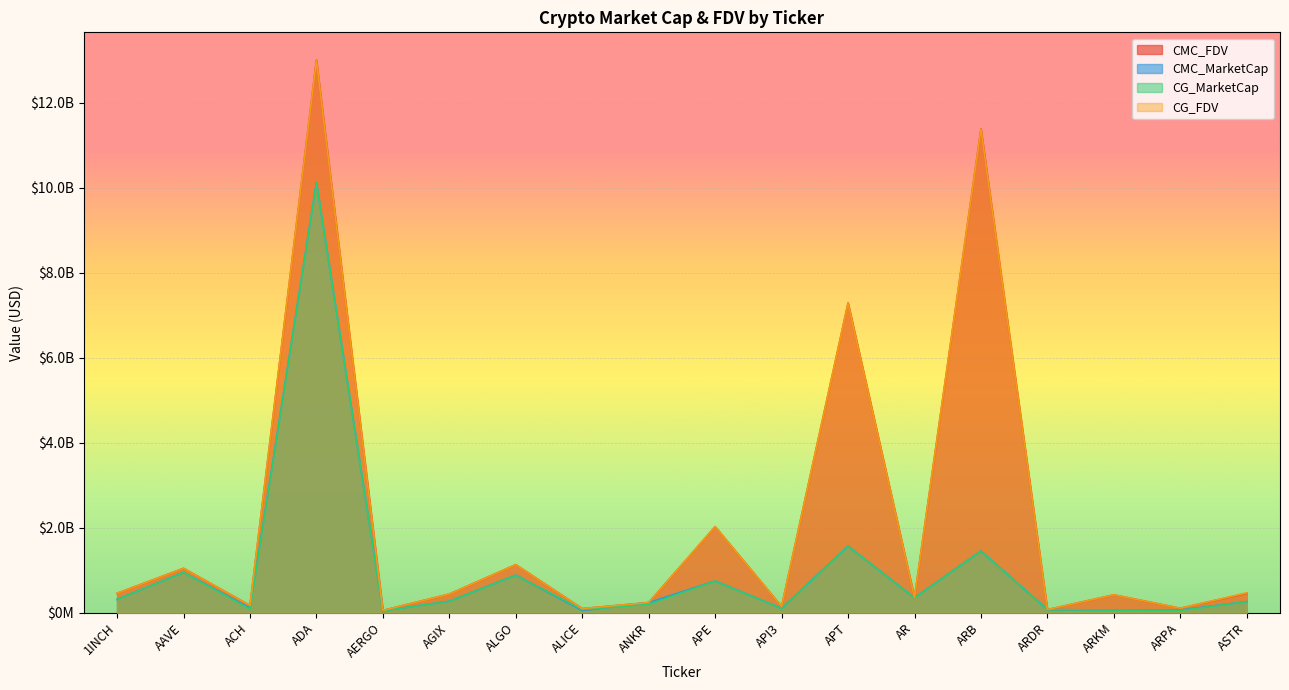

What is the maximum value shown in the chart?

13009063018.0